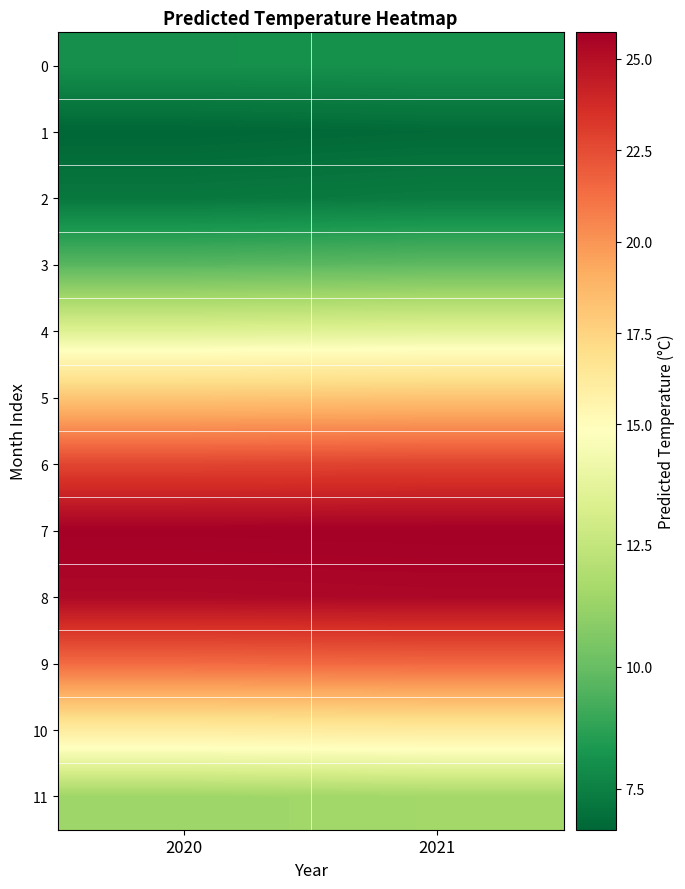

At how many categories does at least one series exceed 7?

2